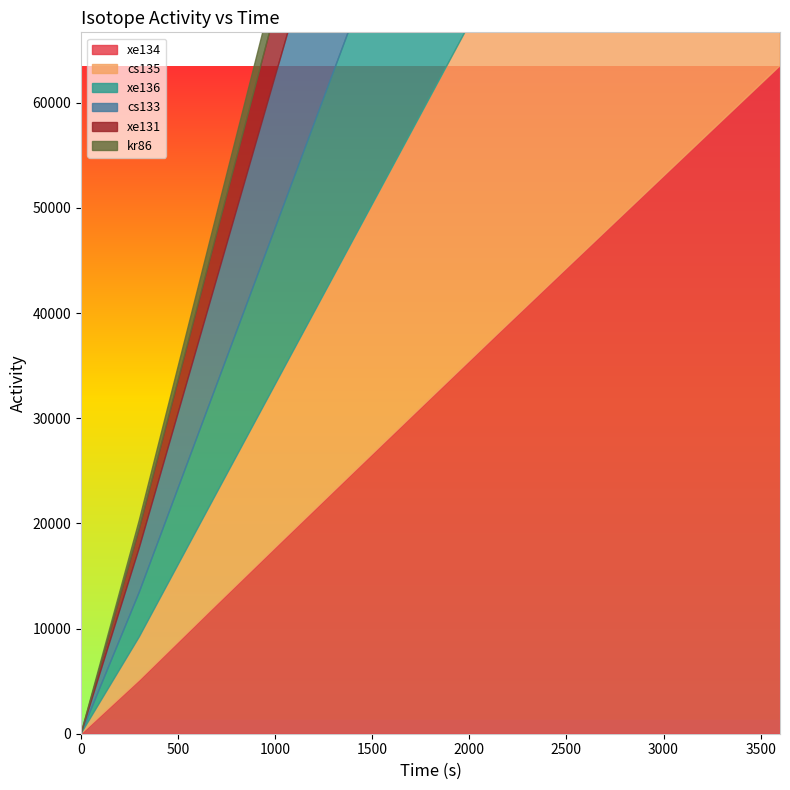

Does the chart display data point markers on the line(s)?

No